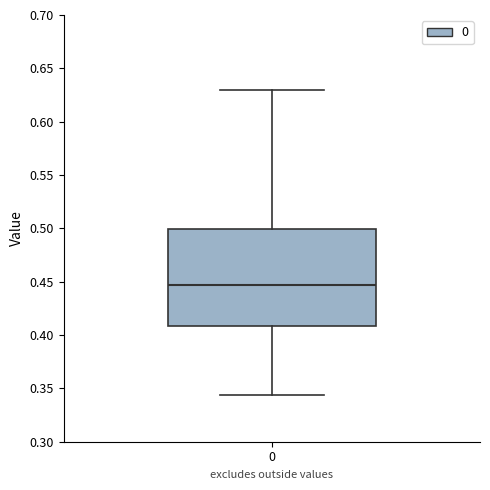

Transcribe this box plot: give where the median line is, the range the box spans, and where the two whiskers end, as read against the y-axis. The values are not printed on the chart, so give them approximately, as read against the axis.

median 0.445, box 0.410 to 0.500, whiskers 0.345 to 0.630